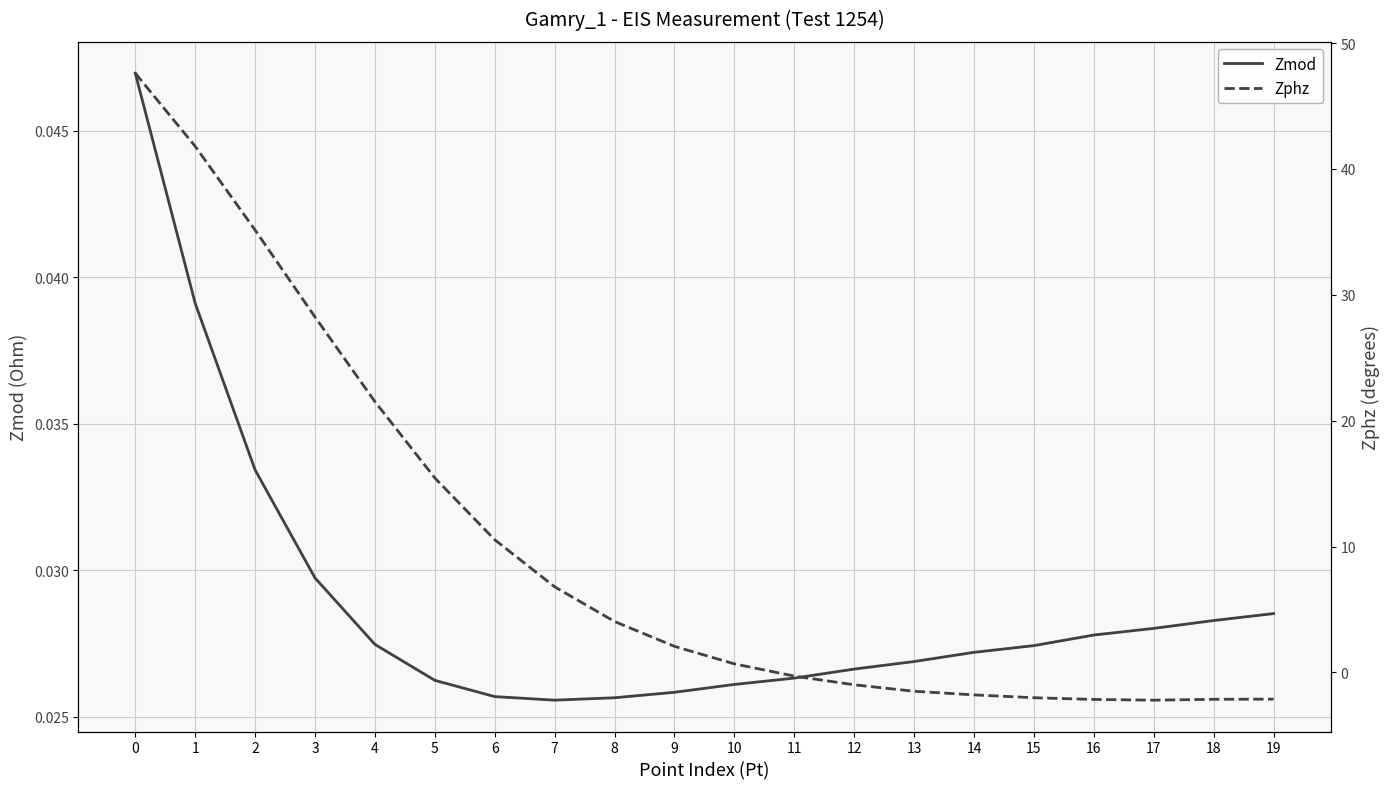

Where do Zphz and Zmod first cross each other?

10 and 11